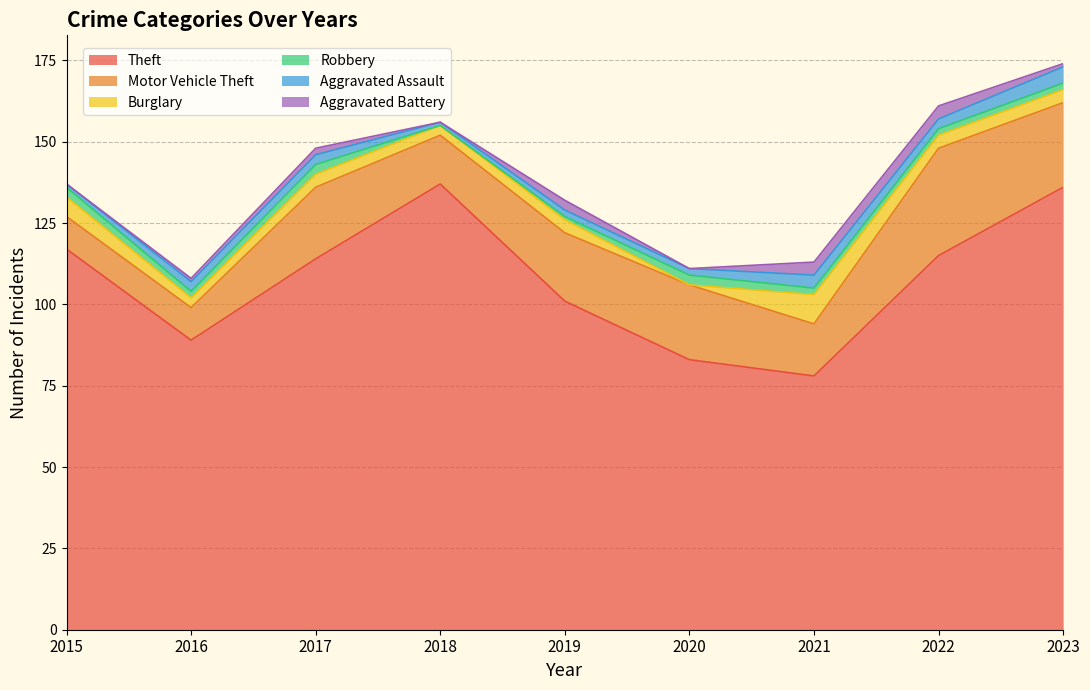

Reading left to right, extract all data points from this chart.

Theft: 2015=117	2016=89	2017=114	2018=137	2019=101	2020=83	2021=78	2022=115	2023=136
Motor Vehicle Theft: 2015=10	2016=10	2017=22	2018=15	2019=21	2020=23	2021=16	2022=33	2023=26
Burglary: 2015=6	2016=3	2017=4	2018=3	2019=4	2020=0	2021=9	2022=4	2023=4
Robbery: 2015=3	2016=2	2017=3	2018=0	2019=1	2020=3	2021=2	2022=2	2023=2
Aggravated Assault: 2015=1	2016=3	2017=3	2018=1	2019=2	2020=2	2021=4	2022=3	2023=5
Aggravated Battery: 2015=0	2016=1	2017=2	2018=0	2019=3	2020=0	2021=4	2022=4	2023=1